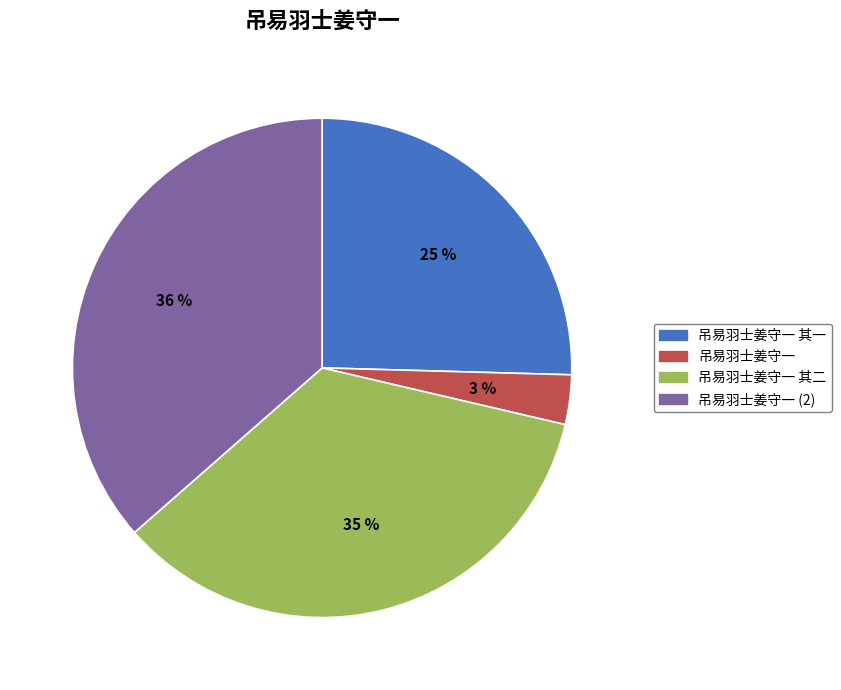

Between 吊易羽士姜守一 其一 and 吊易羽士姜守一, which is larger?

吊易羽士姜守一 其一